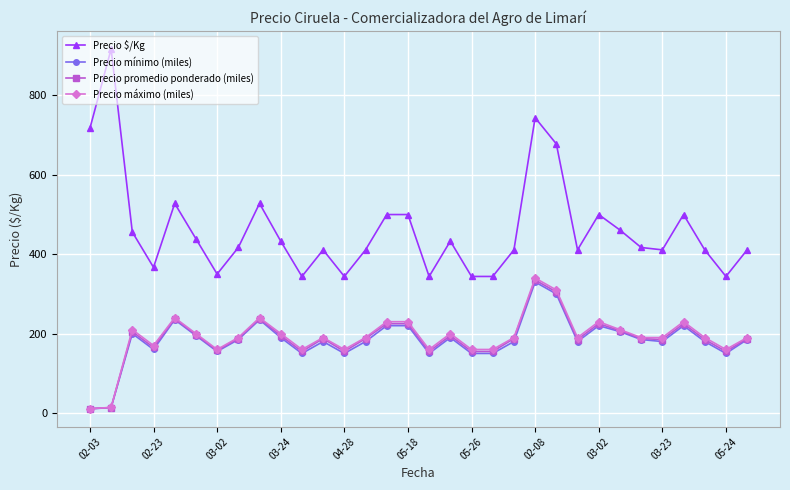

What is the greatest value displayed?

917.0